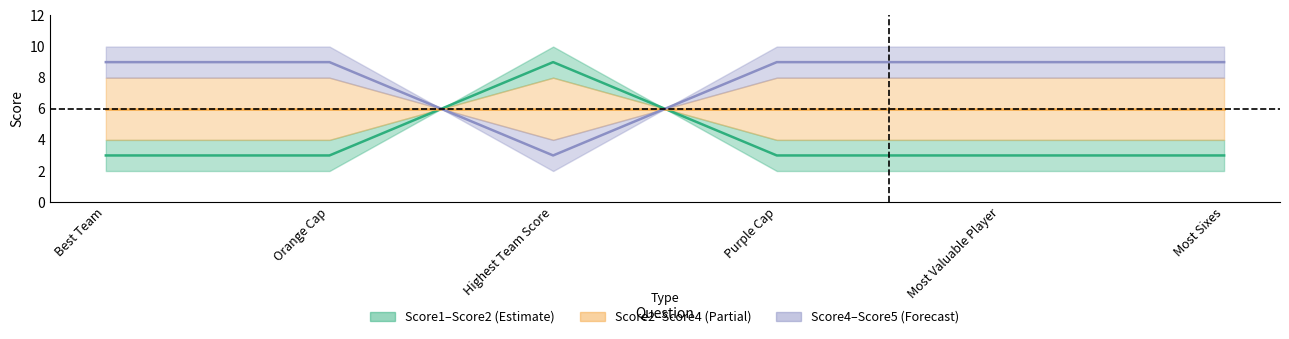

Does the chart have visible grid lines?

No